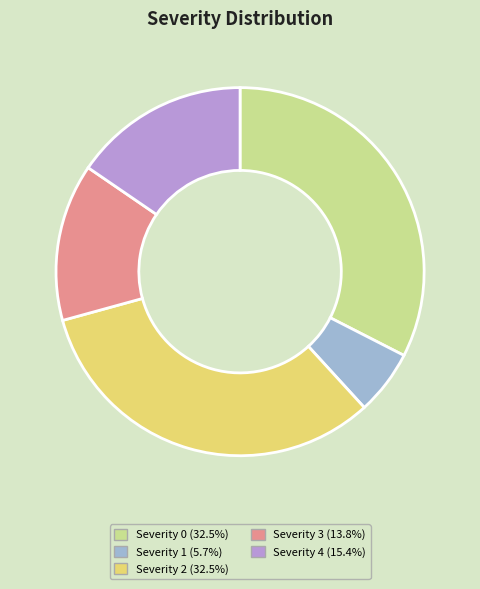

Is there any slice that represents more than half of the pie?

No